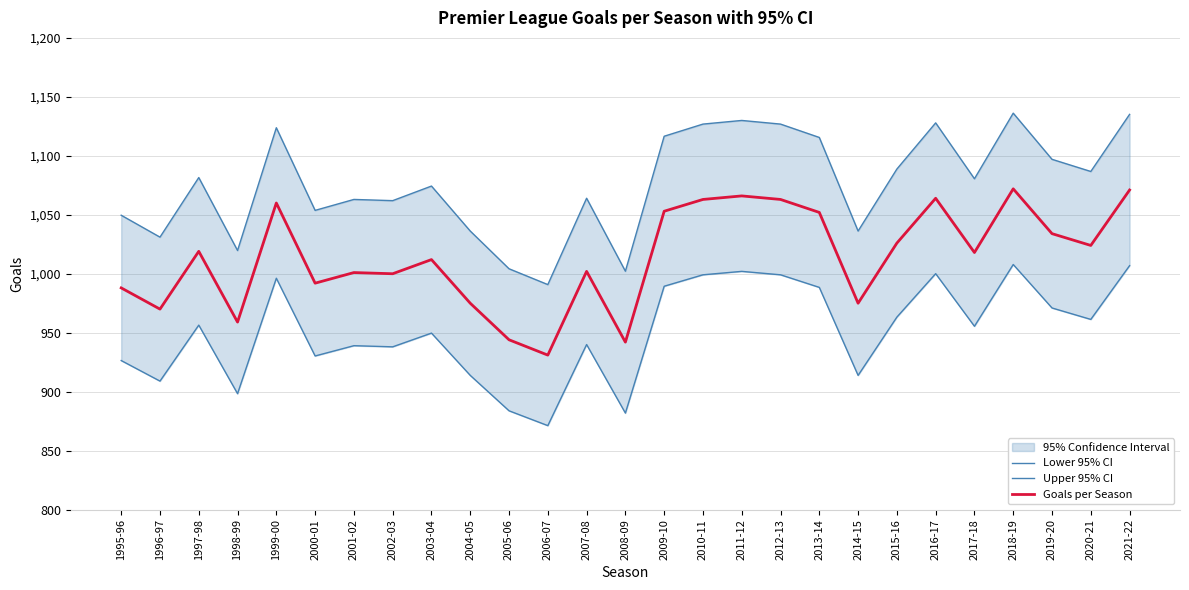

Reading right to left, extract all data points from this chart.

Lower 95% CI: 1006.9	961.3	971.0	1007.8	955.5	1000.1	963.2	913.8	988.4	999.1	1002.0	999.1	989.4	881.8	940.0	871.2	883.8	913.8	949.6	938.0	939.0	930.3	996.2	898.3	956.4	909.0	926.4
Upper 95% CI: 1135.1	1086.7	1097.0	1136.2	1080.5	1127.9	1088.8	1036.2	1115.6	1126.9	1130.0	1126.9	1116.6	1002.2	1064.0	990.8	1004.2	1036.2	1074.3	1062.0	1063.0	1053.7	1123.8	1019.7	1081.6	1031.0	1049.6
Goals per Season: 1071.0	1024.0	1034.0	1072.0	1018.0	1064.0	1026.0	975.0	1052.0	1063.0	1066.0	1063.0	1053.0	942.0	1002.0	931.0	944.0	975.0	1012.0	1000.0	1001.0	992.0	1060.0	959.0	1019.0	970.0	988.0